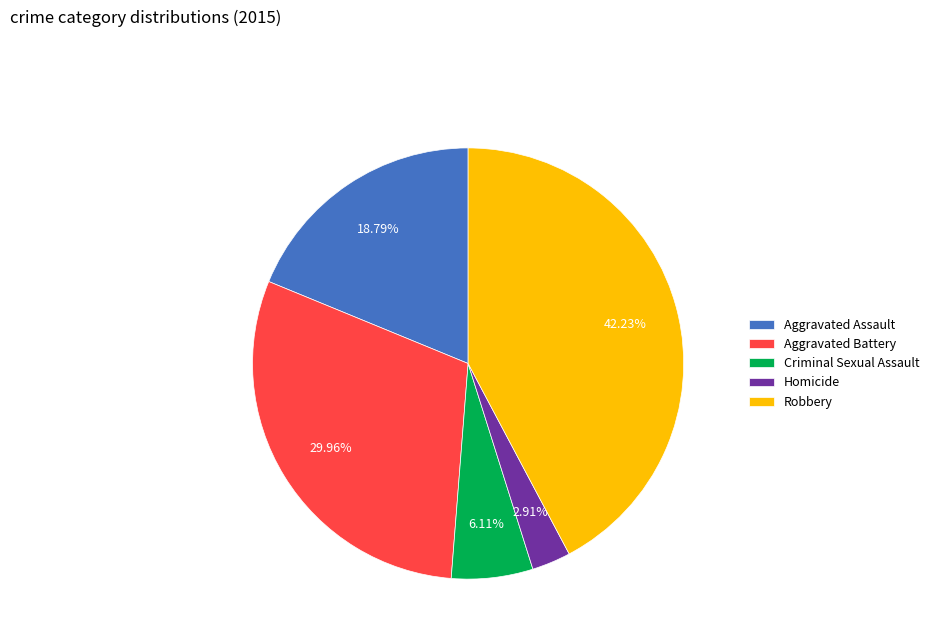

To the nearest percent, what is the difference between the Homicide and Aggravated Assault slice percentages?

16%